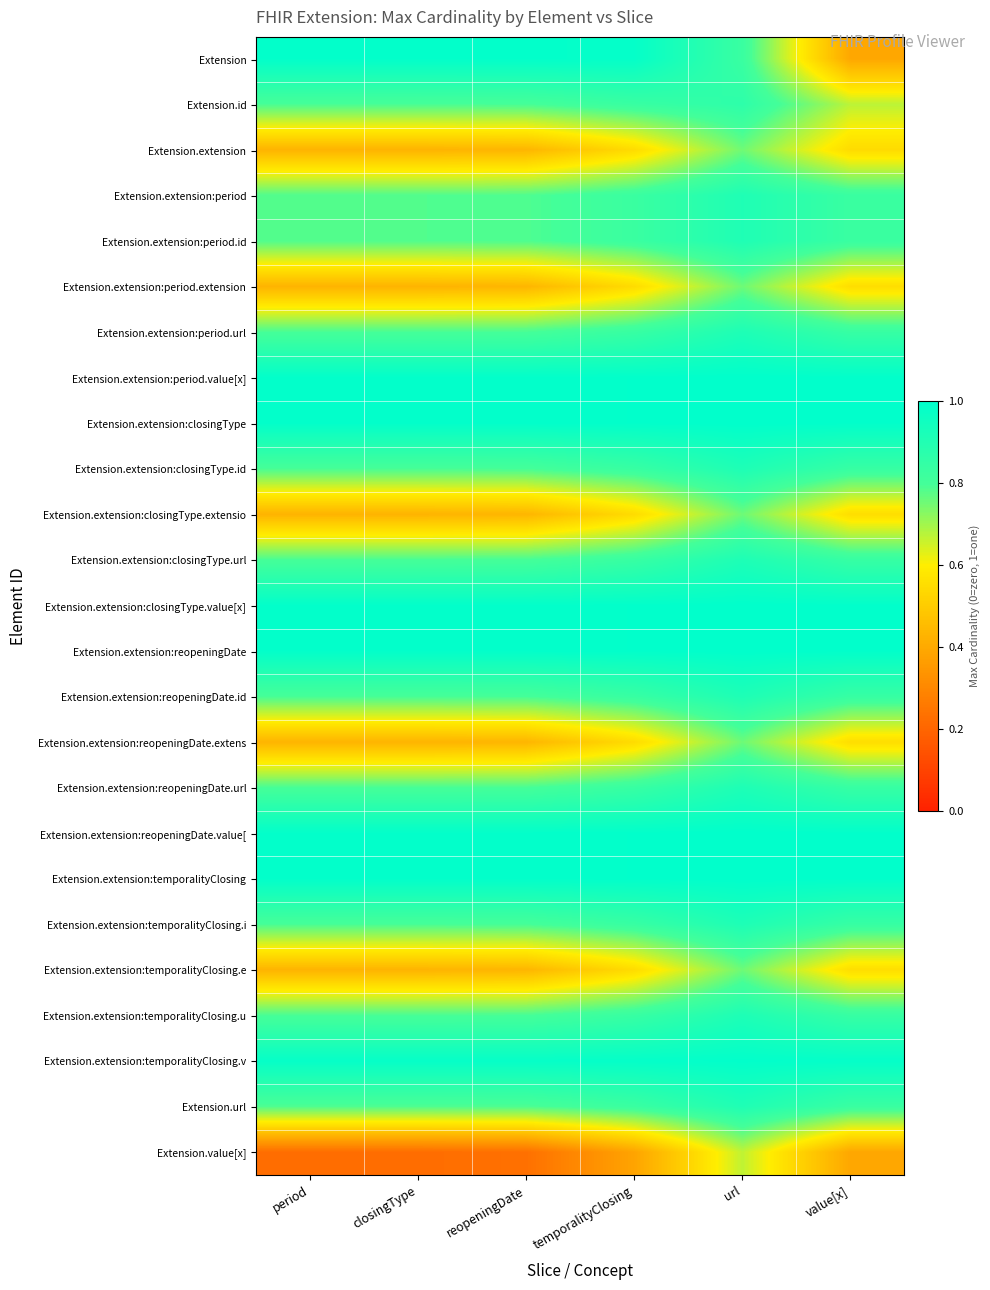

Reading right to left, list all the values displayed in this chart.

Extension: value[x]=0.4	url=0.8	temporalityClosing=1.0	reopeningDate=1.0	closingType=1.0	period=1.0
Extension.id: value[x]=0.7	url=0.9	temporalityClosing=0.8	reopeningDate=0.8	closingType=0.8	period=0.8
Extension.extension: value[x]=0.5	url=0.8	temporalityClosing=0.5	reopeningDate=0.4	closingType=0.4	period=0.4
Extension.extension:period: value[x]=0.8	url=0.9	temporalityClosing=0.8	reopeningDate=0.8	closingType=0.8	period=0.8
Extension.extension:period.id: value[x]=0.8	url=0.9	temporalityClosing=0.8	reopeningDate=0.8	closingType=0.8	period=0.8
Extension.extension:period.extension: value[x]=0.6	url=0.8	temporalityClosing=0.5	reopeningDate=0.4	closingType=0.4	period=0.4
Extension.extension:period.url: value[x]=0.8	url=0.9	temporalityClosing=0.8	reopeningDate=0.8	closingType=0.8	period=0.8
Extension.extension:period.value[x]: value[x]=1.0	url=1.0	temporalityClosing=1.0	reopeningDate=1.0	closingType=1.0	period=1.0
Extension.extension:closingType: value[x]=1.0	url=1.0	temporalityClosing=1.0	reopeningDate=1.0	closingType=1.0	period=1.0
Extension.extension:closingType.id: value[x]=0.8	url=0.9	temporalityClosing=0.8	reopeningDate=0.8	closingType=0.8	period=0.8
Extension.extension:closingType.extensio: value[x]=0.6	url=0.8	temporalityClosing=0.5	reopeningDate=0.4	closingType=0.4	period=0.4
Extension.extension:closingType.url: value[x]=0.8	url=0.9	temporalityClosing=0.8	reopeningDate=0.8	closingType=0.8	period=0.8
Extension.extension:closingType.value[x]: value[x]=1.0	url=1.0	temporalityClosing=1.0	reopeningDate=1.0	closingType=1.0	period=1.0
Extension.extension:reopeningDate: value[x]=1.0	url=1.0	temporalityClosing=1.0	reopeningDate=1.0	closingType=1.0	period=1.0
Extension.extension:reopeningDate.id: value[x]=0.8	url=0.9	temporalityClosing=0.8	reopeningDate=0.8	closingType=0.8	period=0.8
Extension.extension:reopeningDate.extens: value[x]=0.6	url=0.8	temporalityClosing=0.5	reopeningDate=0.4	closingType=0.4	period=0.4
Extension.extension:reopeningDate.url: value[x]=0.8	url=0.9	temporalityClosing=0.8	reopeningDate=0.8	closingType=0.8	period=0.8
Extension.extension:reopeningDate.value[: value[x]=1.0	url=1.0	temporalityClosing=1.0	reopeningDate=1.0	closingType=1.0	period=1.0
Extension.extension:temporalityClosing: value[x]=1.0	url=1.0	temporalityClosing=1.0	reopeningDate=1.0	closingType=1.0	period=1.0
Extension.extension:temporalityClosing.i: value[x]=0.8	url=0.9	temporalityClosing=0.8	reopeningDate=0.8	closingType=0.8	period=0.8
Extension.extension:temporalityClosing.e: value[x]=0.6	url=0.8	temporalityClosing=0.5	reopeningDate=0.4	closingType=0.4	period=0.4
Extension.extension:temporalityClosing.u: value[x]=0.8	url=0.9	temporalityClosing=0.8	reopeningDate=0.8	closingType=0.8	period=0.8
Extension.extension:temporalityClosing.v: value[x]=1.0	url=1.0	temporalityClosing=1.0	reopeningDate=1.0	closingType=1.0	period=1.0
Extension.url: value[x]=0.8	url=0.9	temporalityClosing=0.8	reopeningDate=0.8	closingType=0.8	period=0.8
Extension.value[x]: value[x]=0.4	url=0.7	temporalityClosing=0.4	reopeningDate=0.2	closingType=0.2	period=0.2